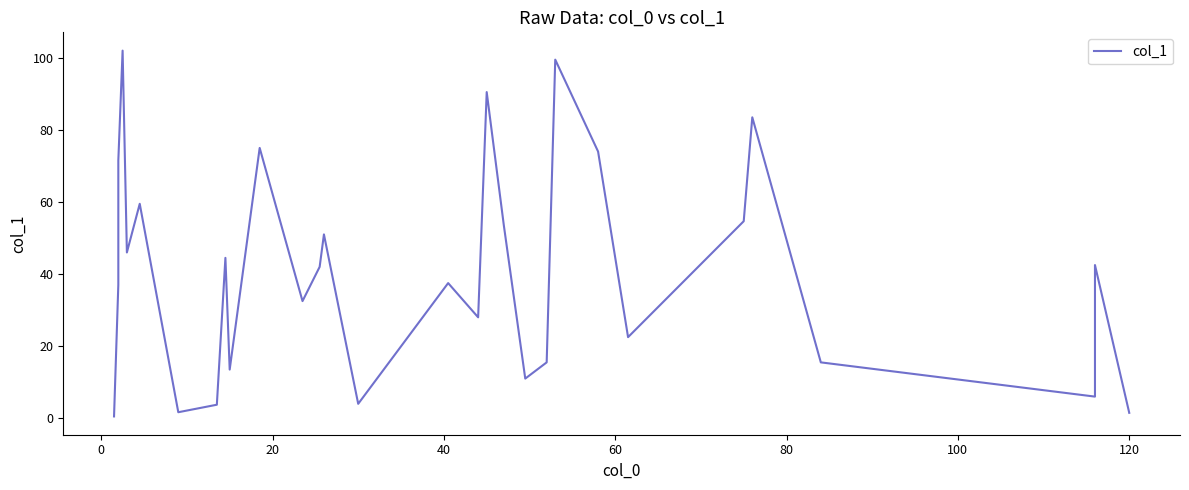

How many lines are shown in the chart?

1